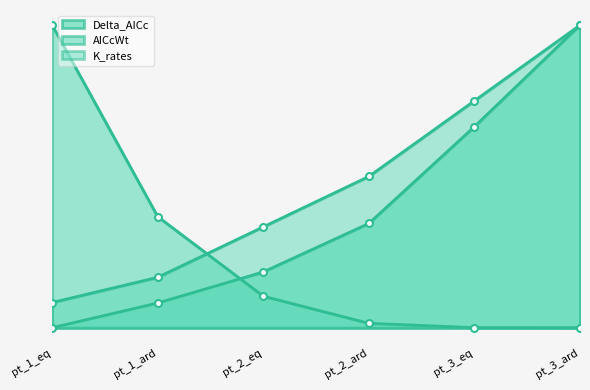

True or false: K_rates and AICcWt intersect in this chart.

True